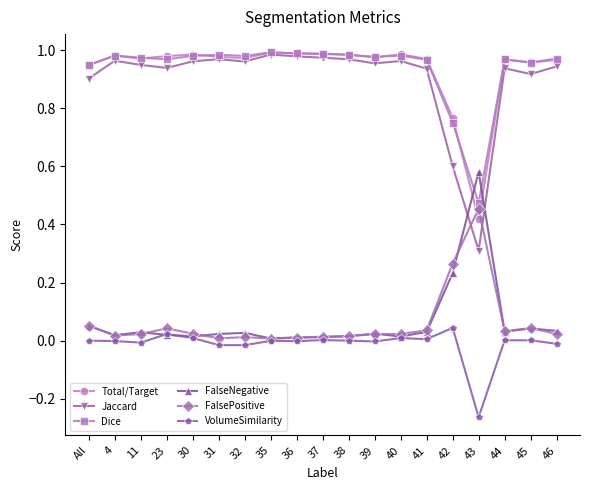

What is the label of the 18th point from the right?

4